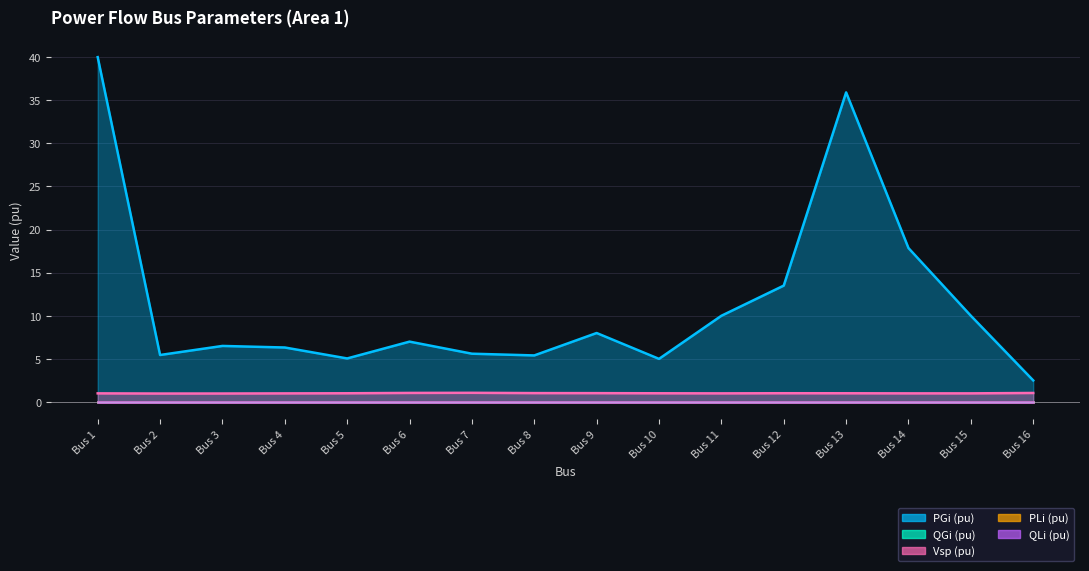

Where is PLi (pu) nearest to the value 0?

Bus 1